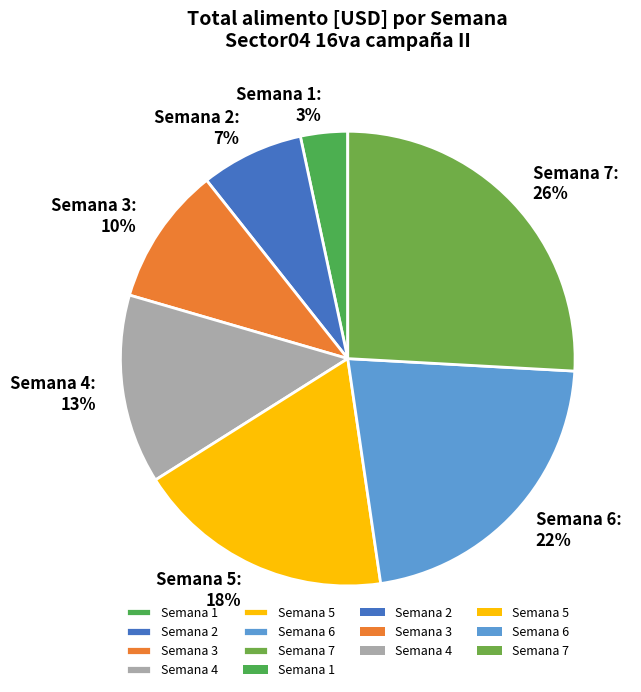

What is the smallest slice in the pie chart?

Semana 1